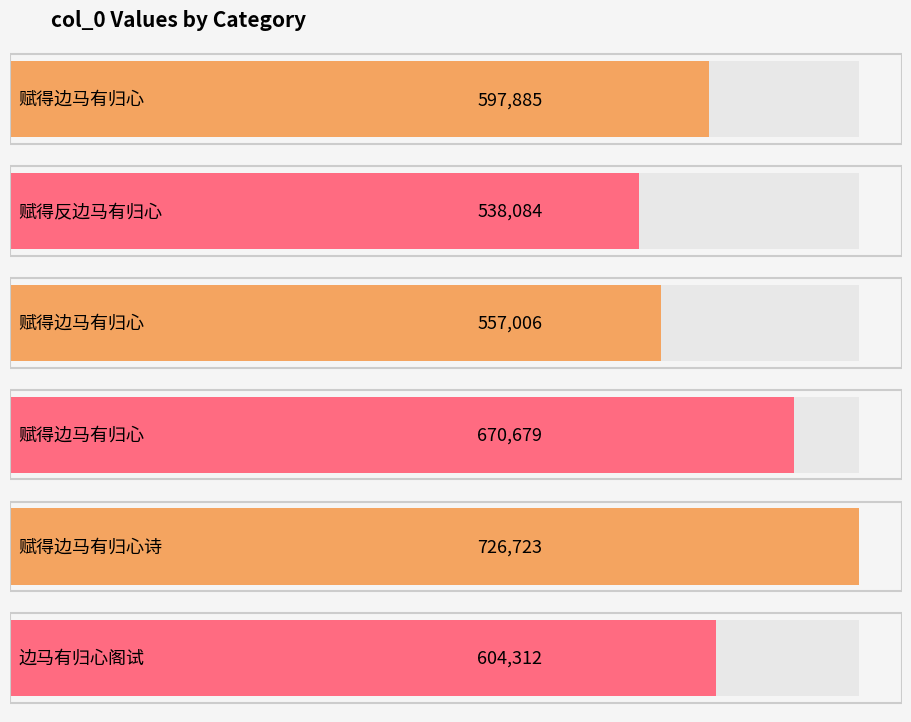

The value at 赋得边马有归心 is 842191. True or false?

False